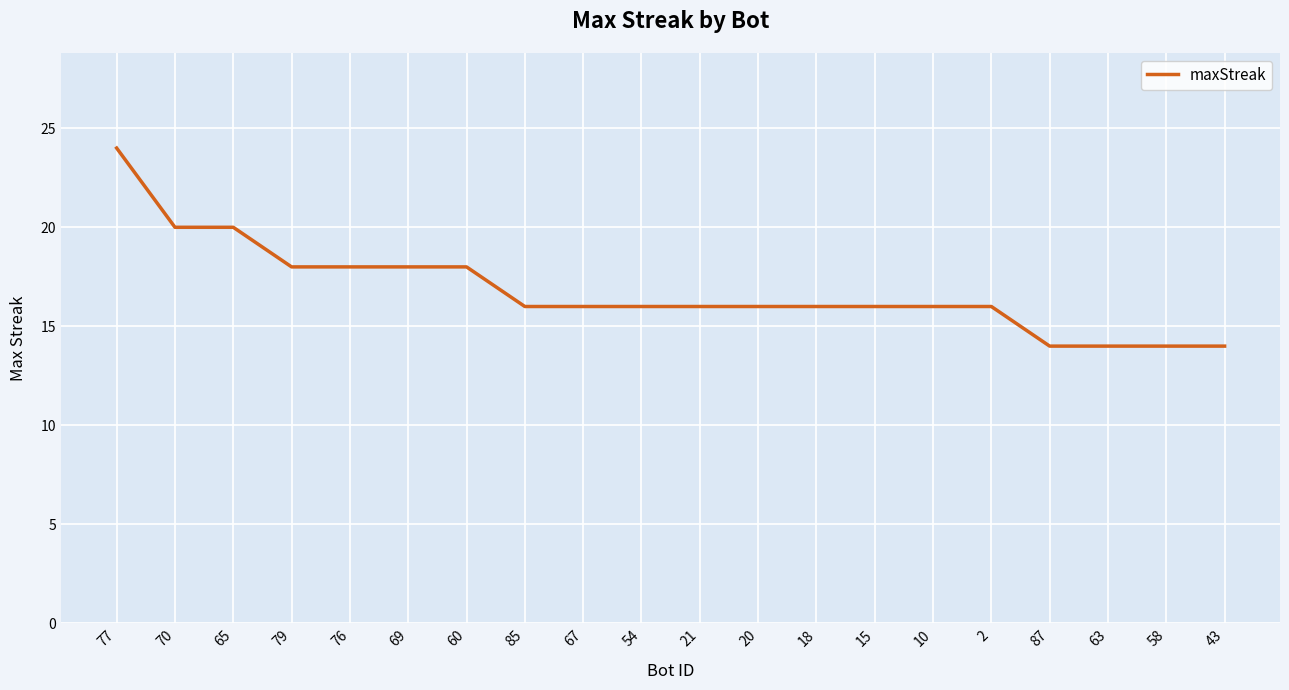

Read the value at 60, to the nearest 10.

20